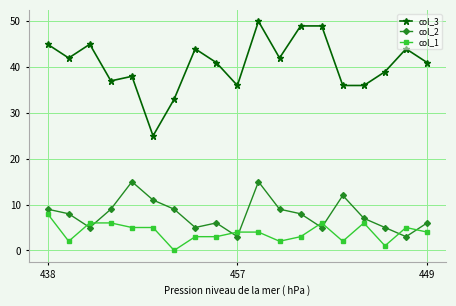

Which series has the largest total across all categories?

col_3